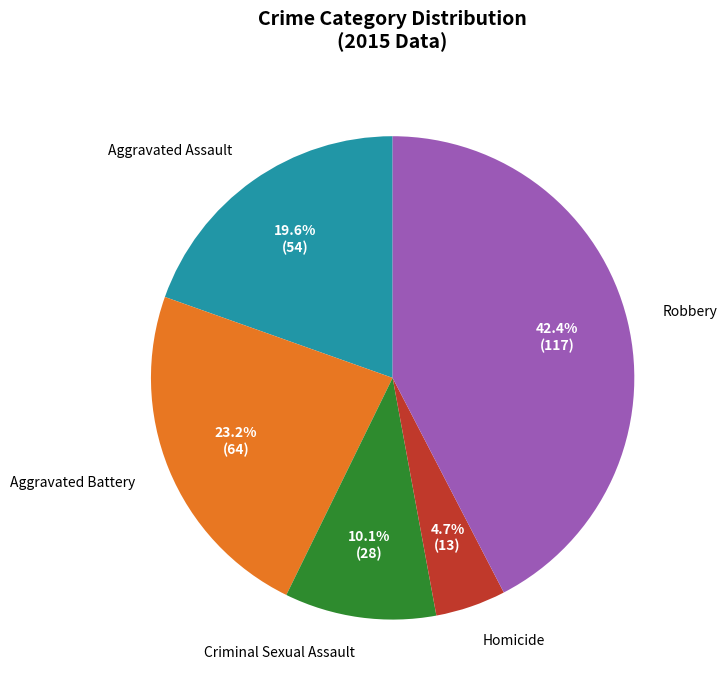

Count the number of slices in the pie.

5